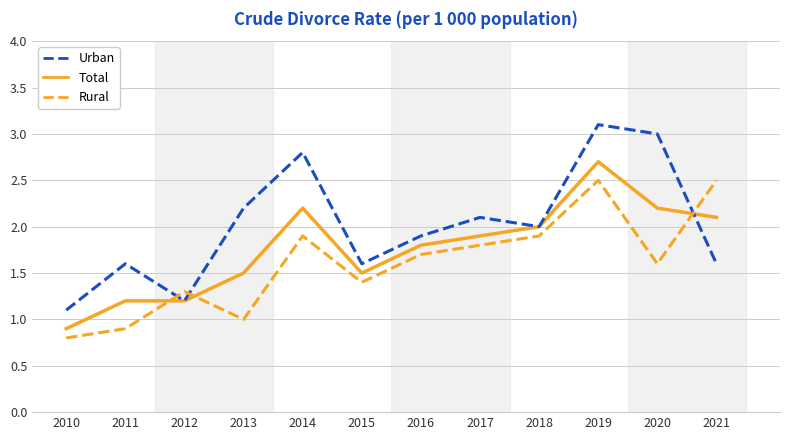

What is the sum of the Urban values at 2015 and 2011?

3.2